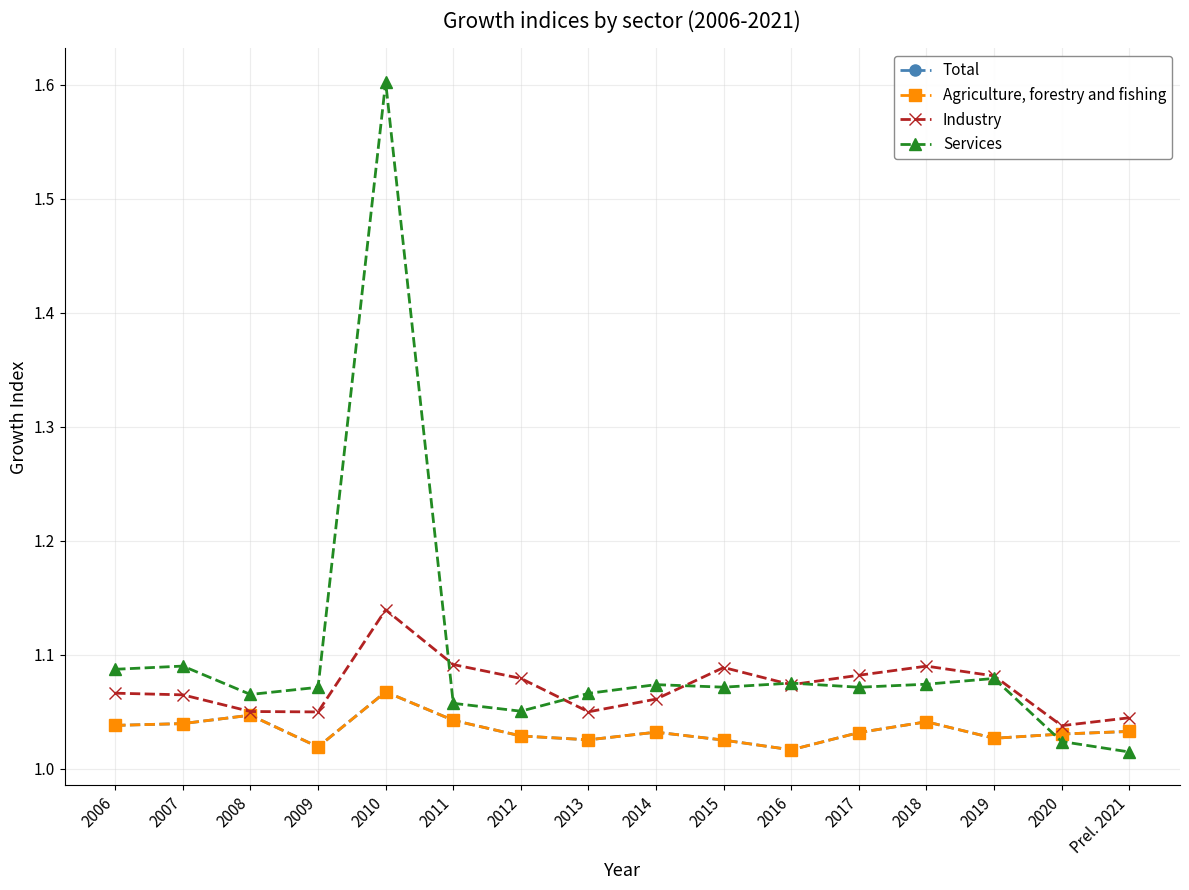

Which label corresponds to the smallest value in the chart?

Prel. 2021